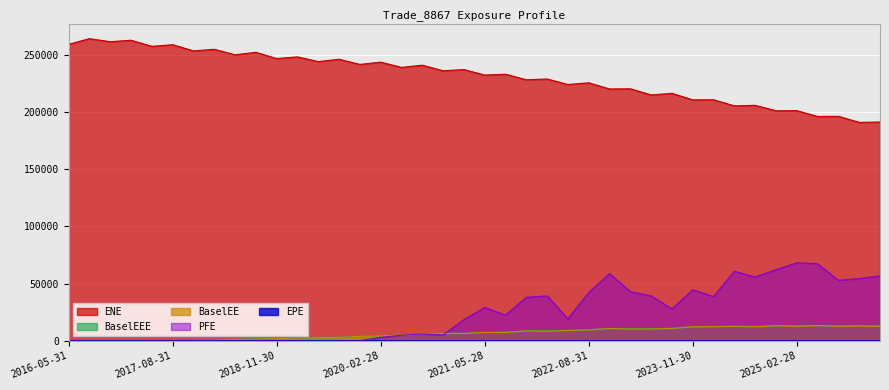

Which series has the widest spread of values?

ENE